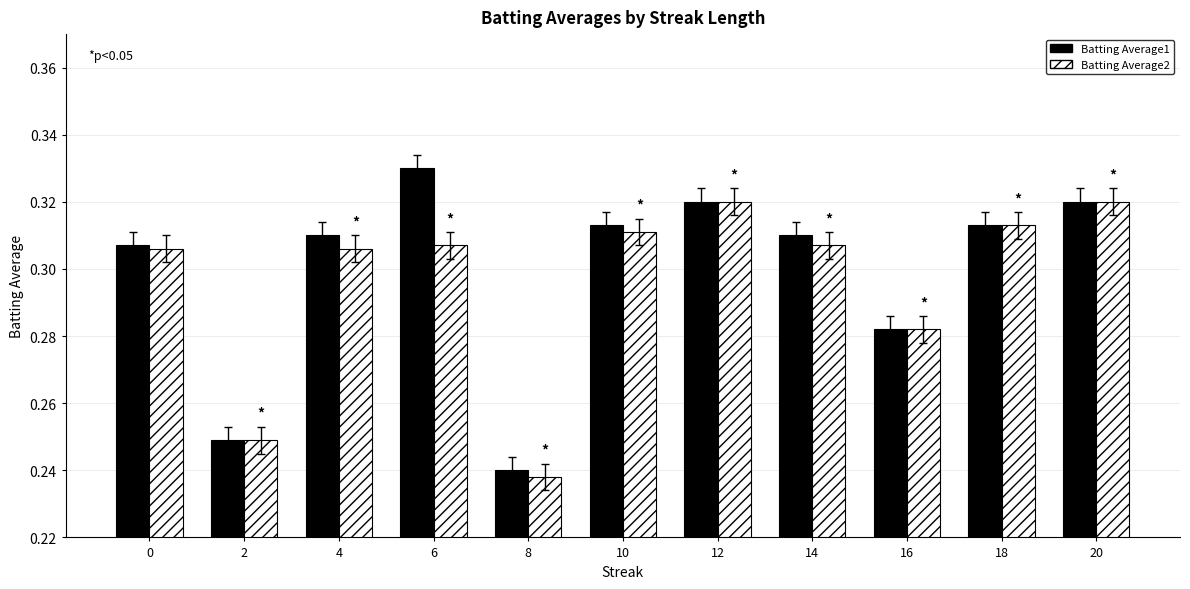

Rank the series by their maximum value, from lowest to highest.

Batting Average2, Batting Average1